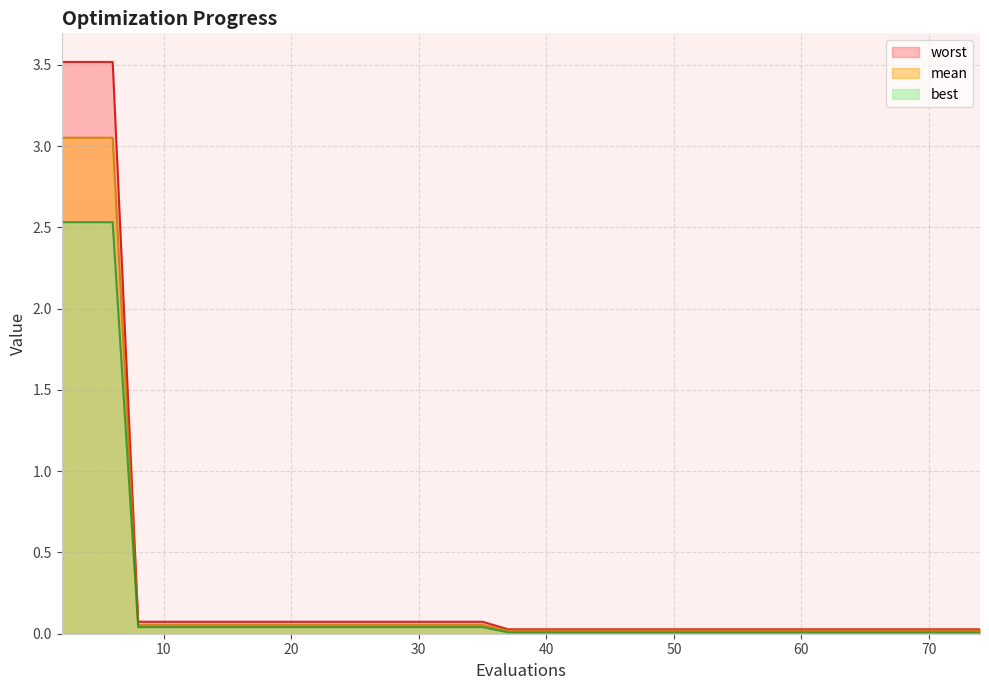

What is the maximum value for mean?

3.1